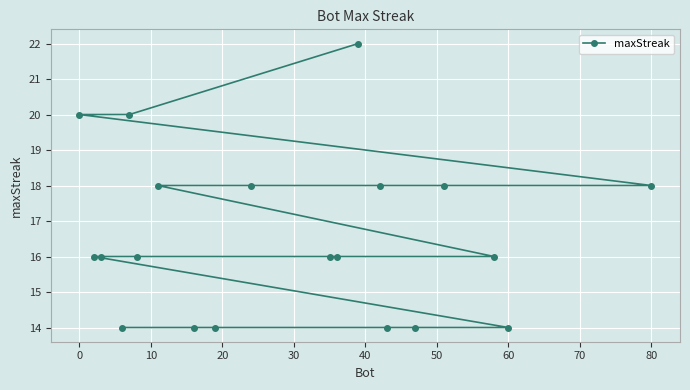

Is it true that the value at 80 is 30?

False